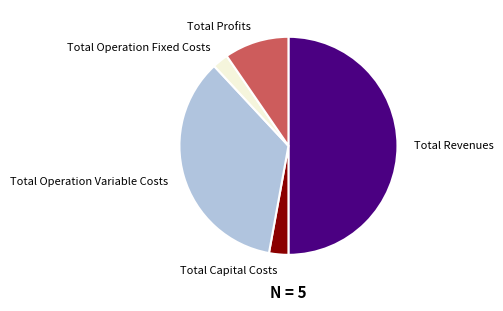

The Total Profits slice represents 10% of the pie. True or false?

True